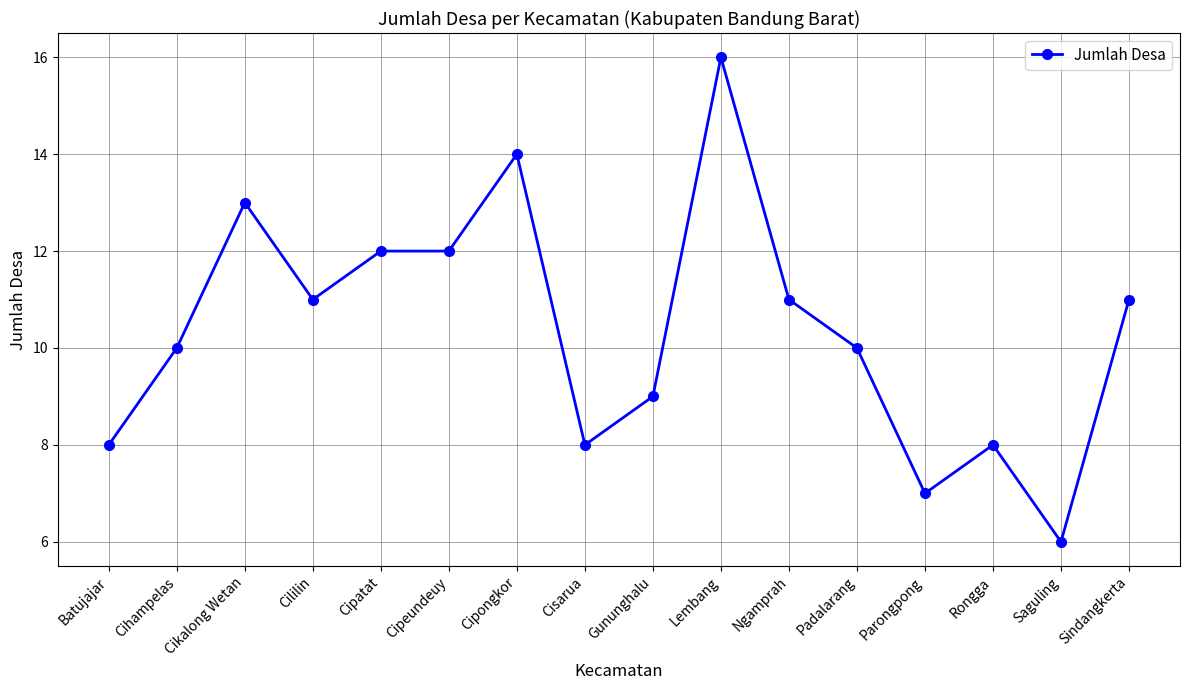

What is the label of the 16th point from the left?

Sindangkerta